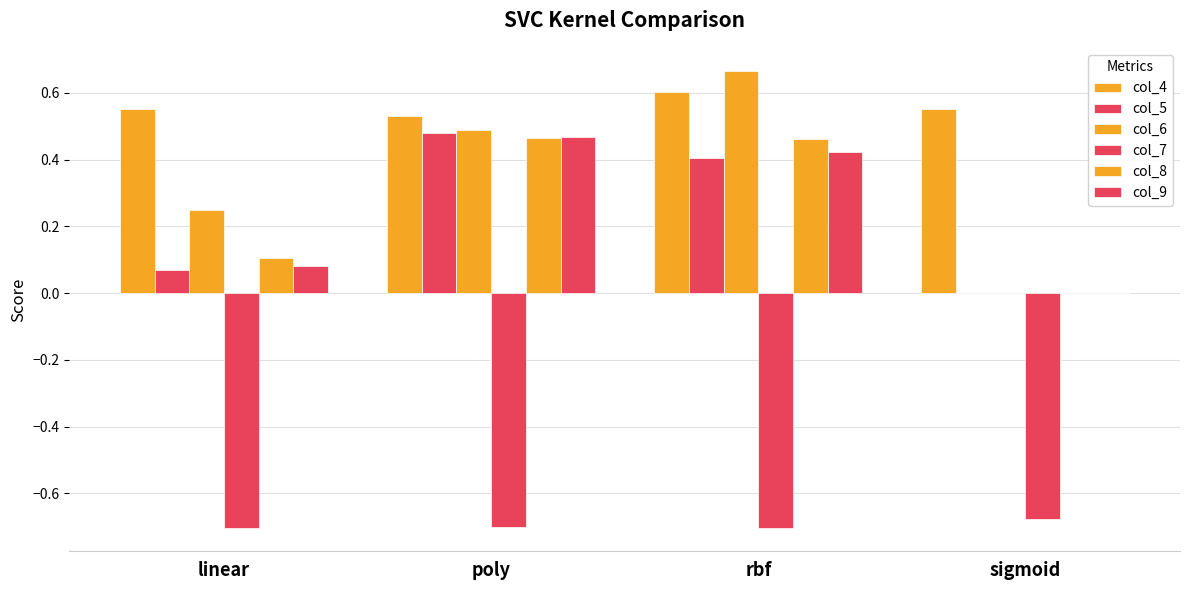

The col_7 series shows -0.2 at rbf. True or false?

False